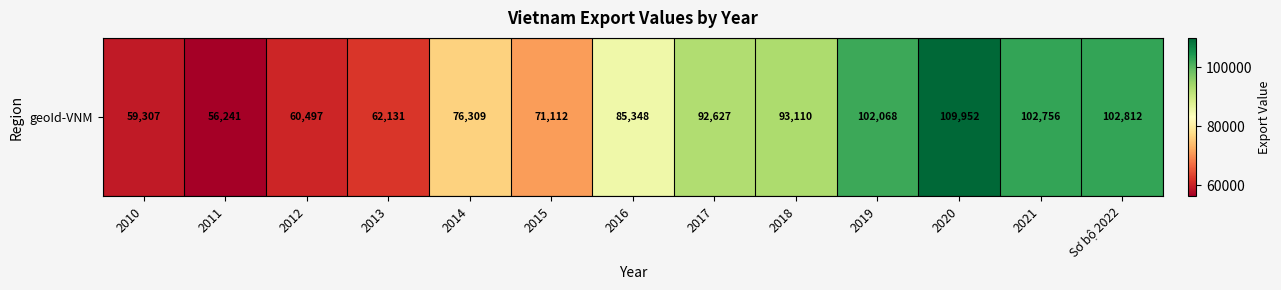

True or false: the data shows 92627 at 2017.

True